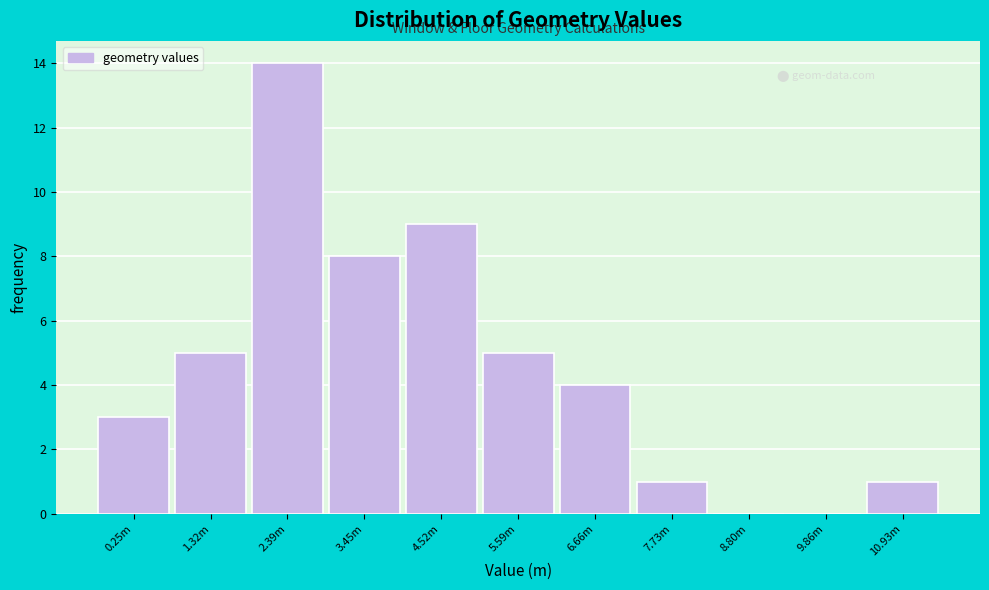

Reading left to right, transcribe all the data shown in this chart.

0.25m=3	1.32m=5	2.39m=14	3.45m=8	4.52m=9	5.59m=5	6.66m=4	7.73m=1	8.80m=0	9.86m=0	10.93m=1